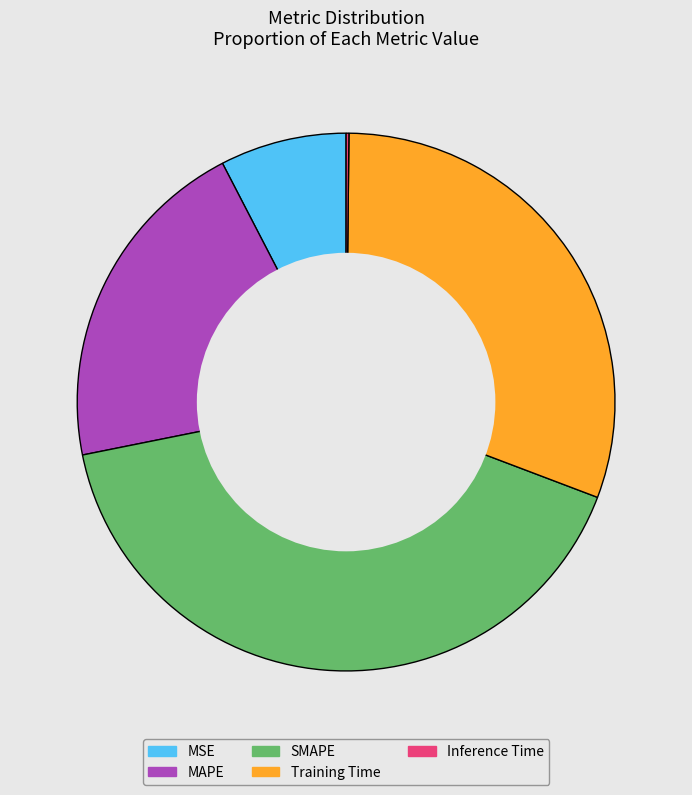

Is the sum of SMAPE and MAPE greater than half?

Yes